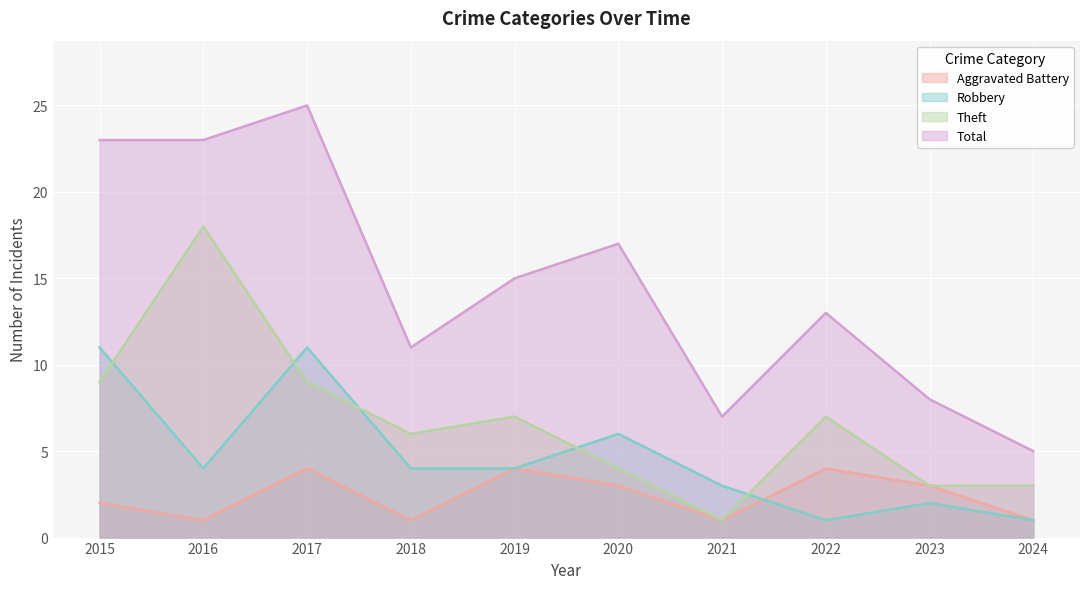

At which category is the sum across all series the highest?

2017